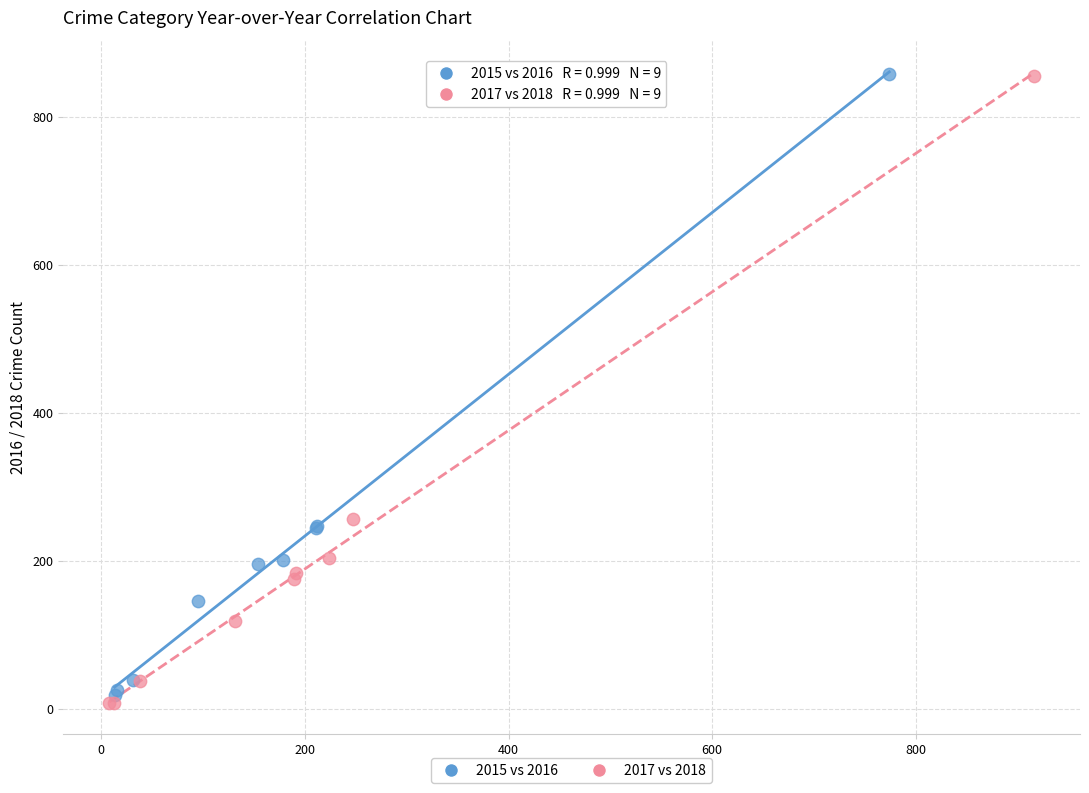

What are all the series names shown in the legend?

2015 vs 2016, 2017 vs 2018